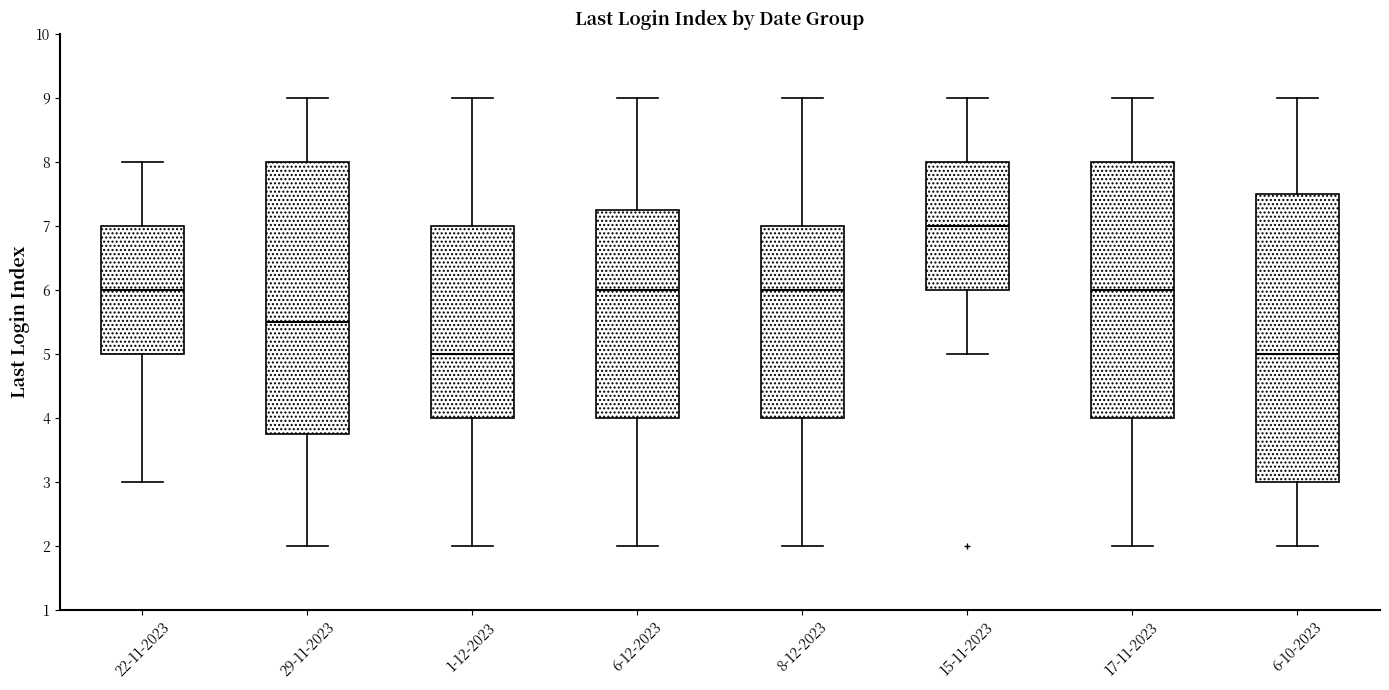

Comparing the boxes themselves (not the whiskers), which one is the tallest?

6-10-2023